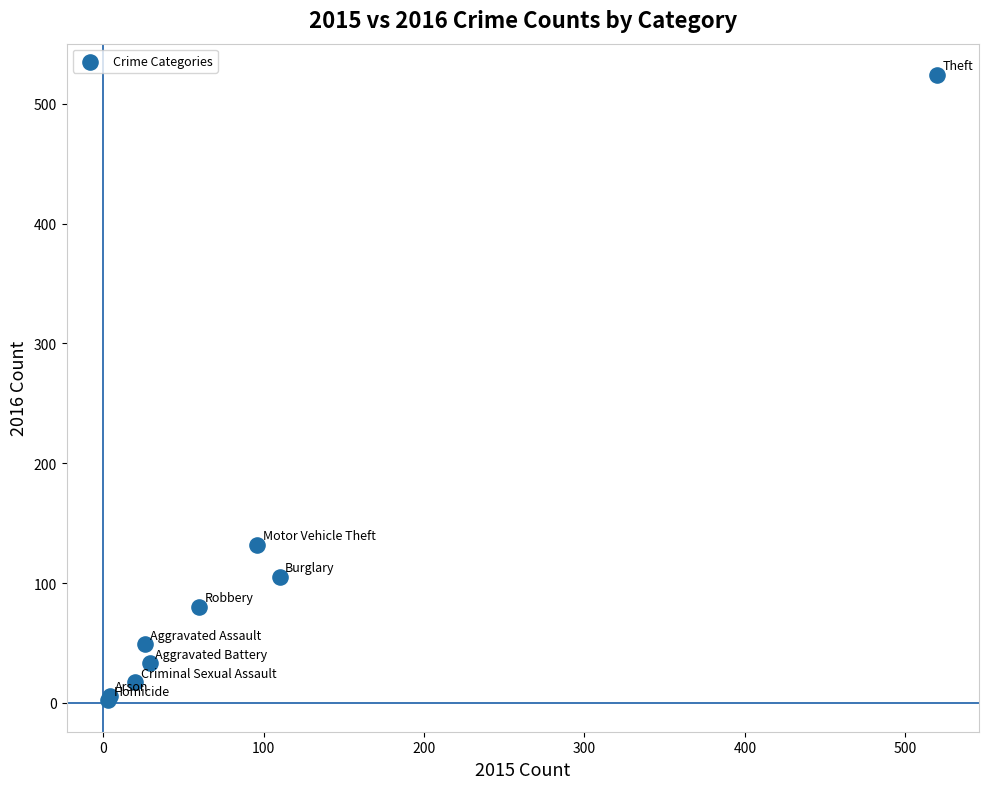

What Y value in the scatter plot is closest to 263?

132